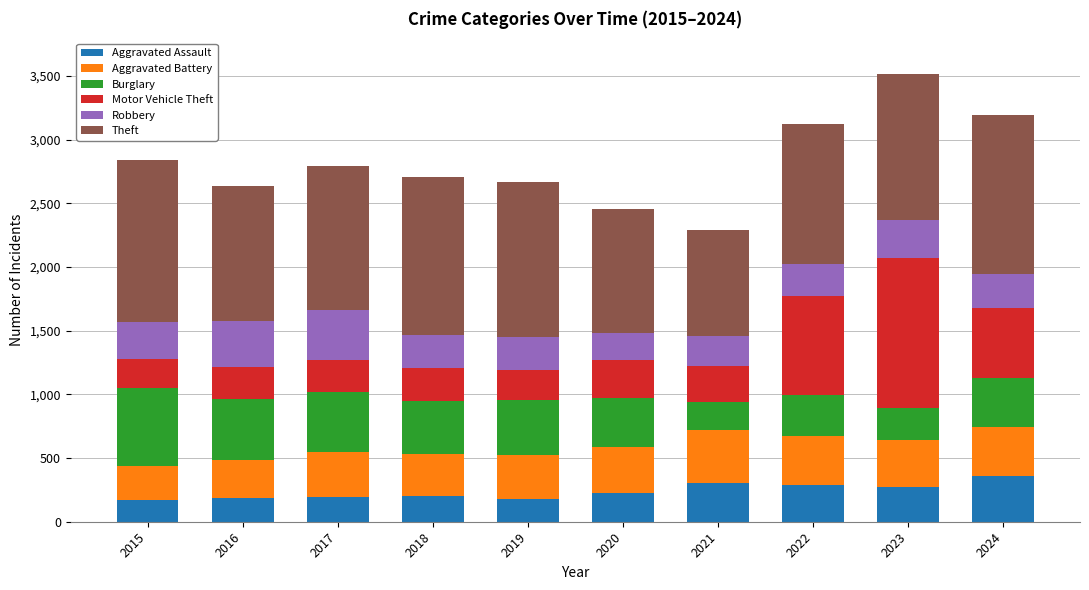

What is the minimum value for Aggravated Assault?

171